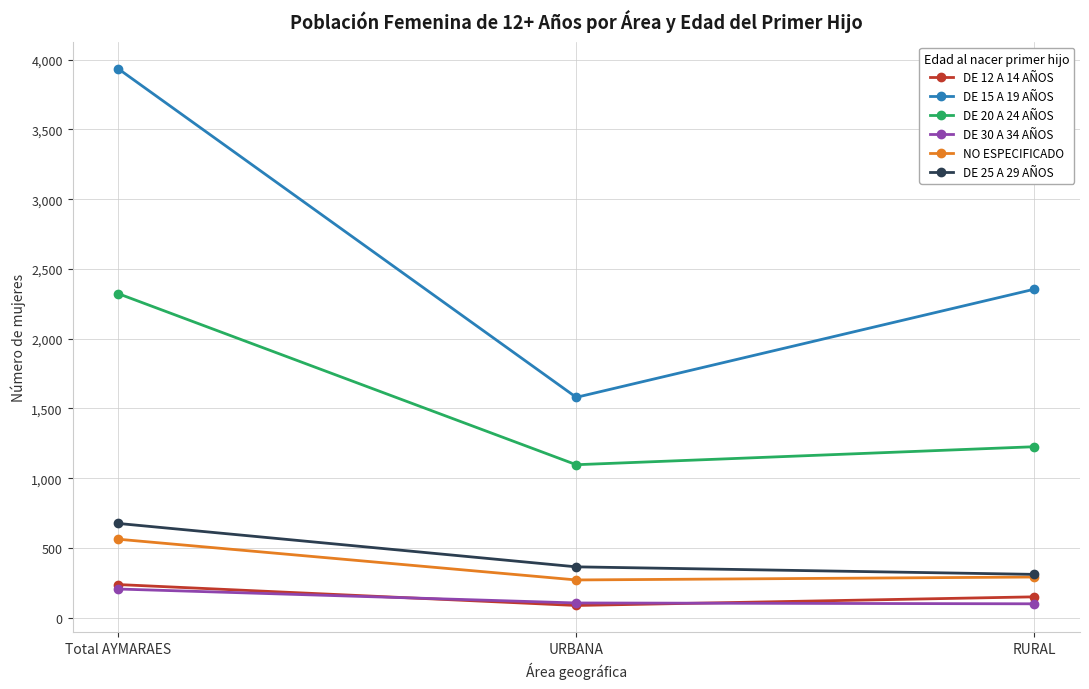

What is the total value across all series at Total AYMARAES?

7941